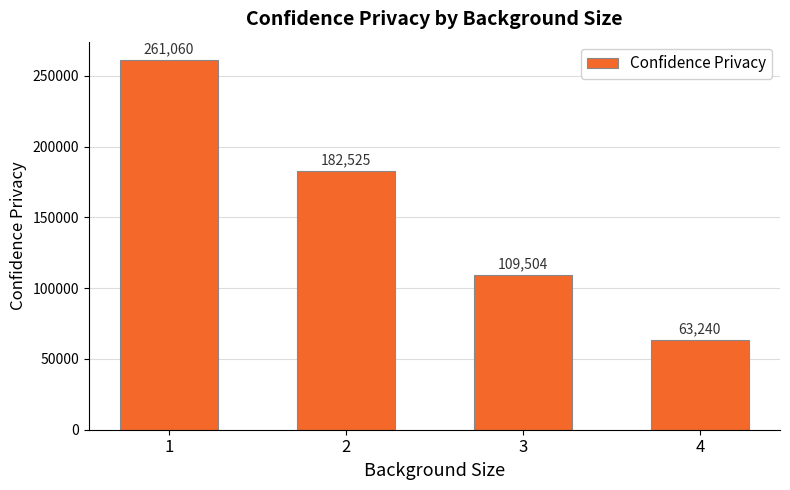

What is the value of the 3rd bar from the left?

109503.7